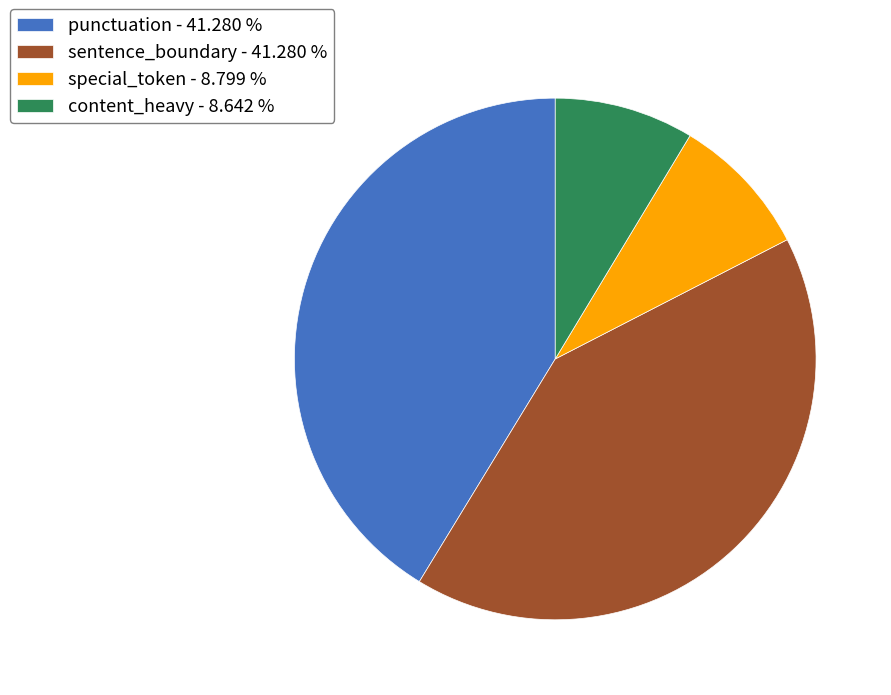

Do punctuation - 41.280 % and content_heavy - 8.642 % together represent more than half of the pie?

No